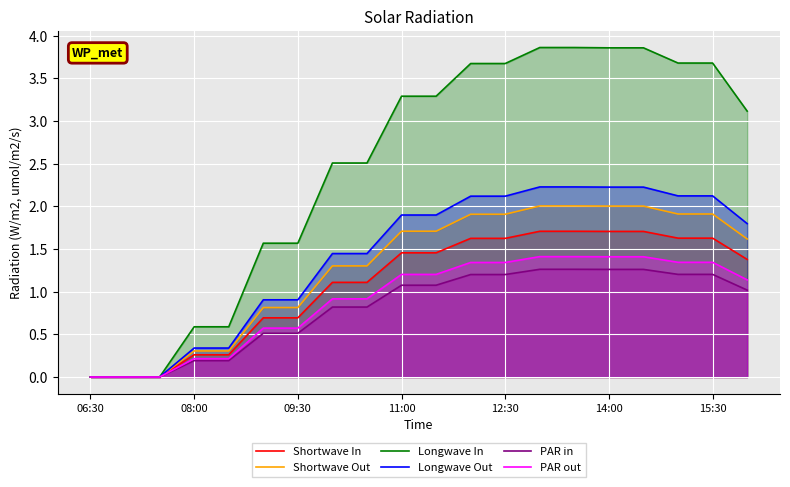

What is the sum of the Longwave Out values at 11:00 and 14:00?

4.1